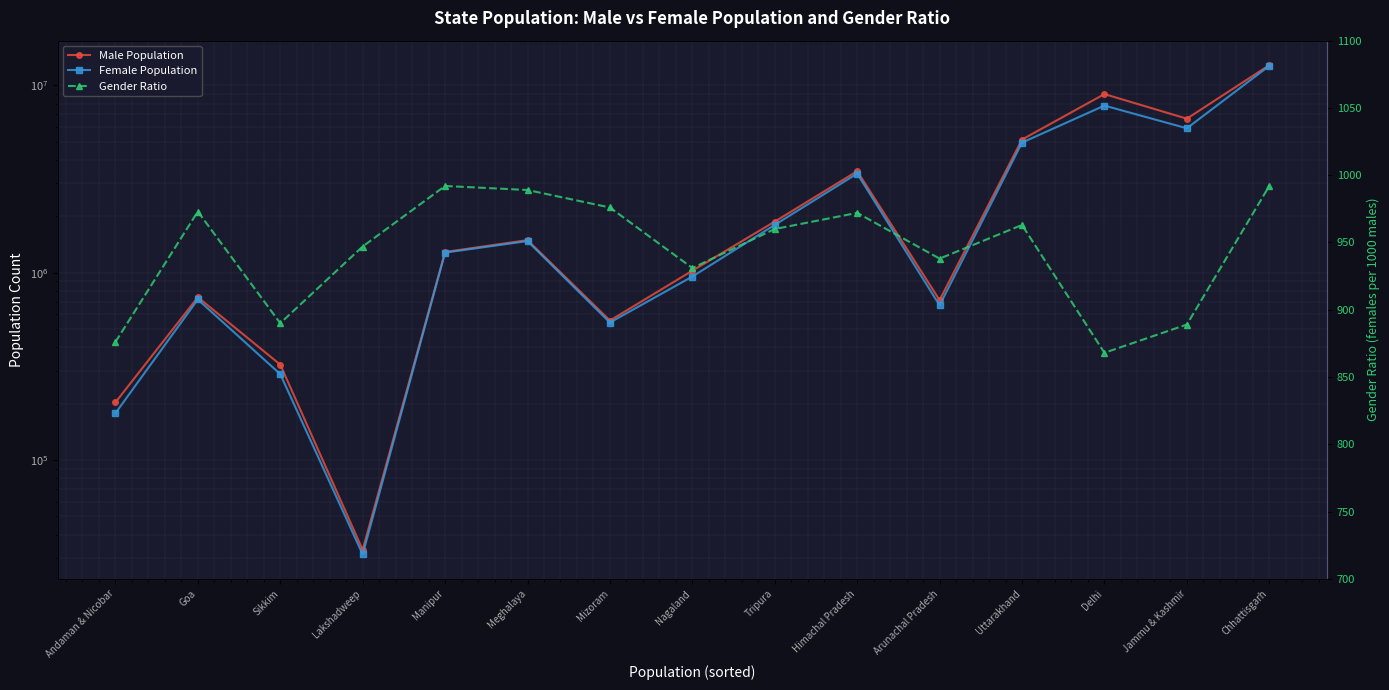

Is it true that Male Population equals 5630077 at Delhi?

False